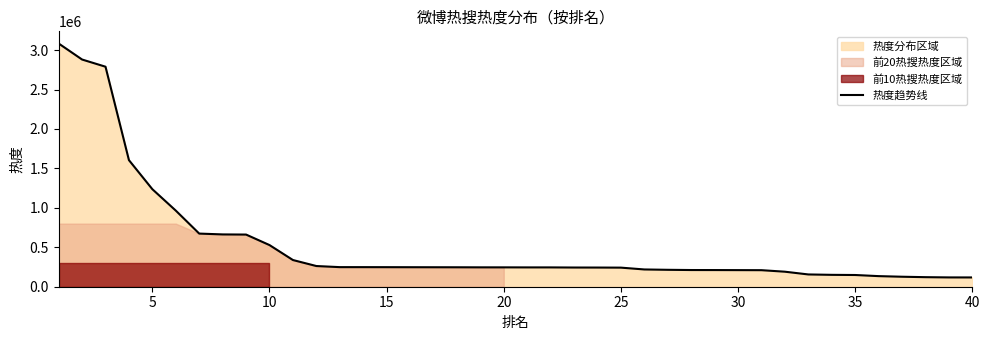

What is the highest value of the 热度趋势线 series?

3083357